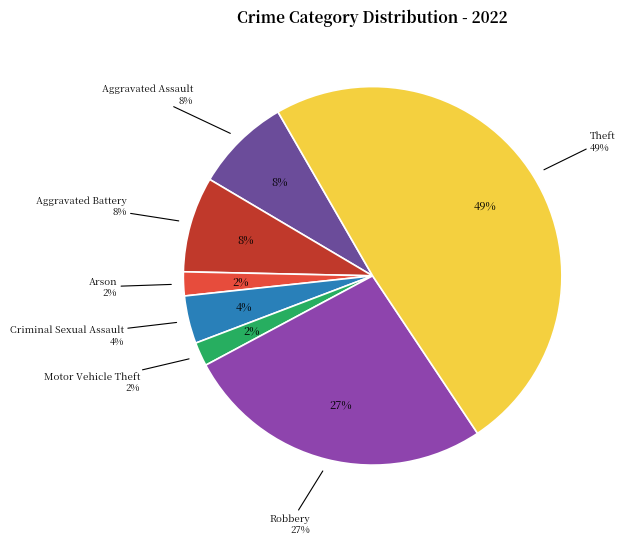

What percentage is NOT represented by Robbery?

73.5%